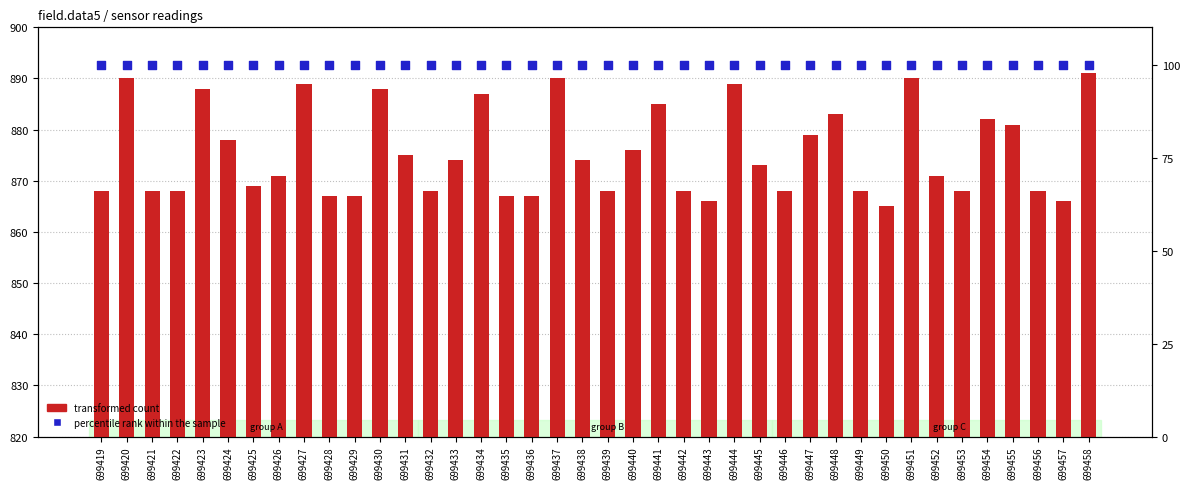

Which series has the largest total across all categories?

transformed count